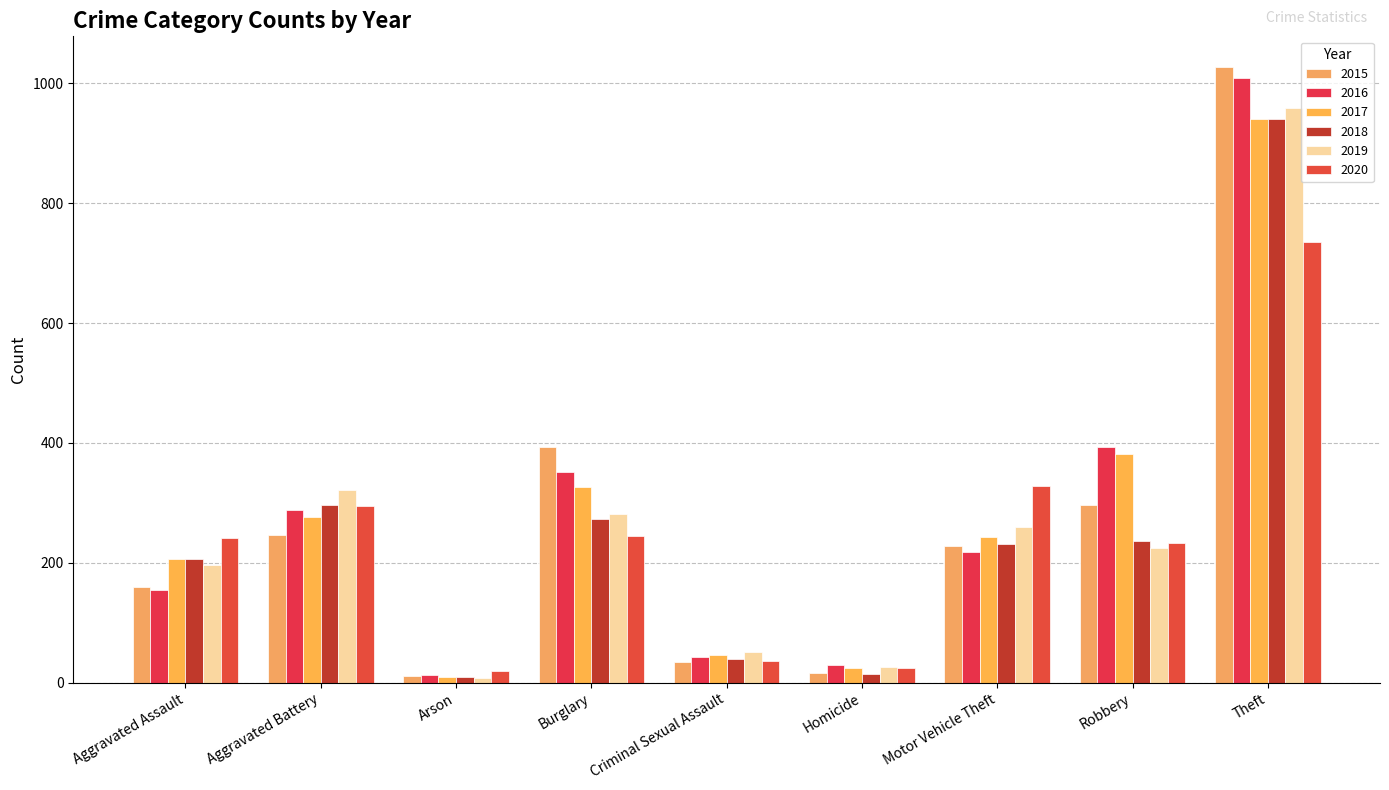

Count the number of categories in the chart.

9